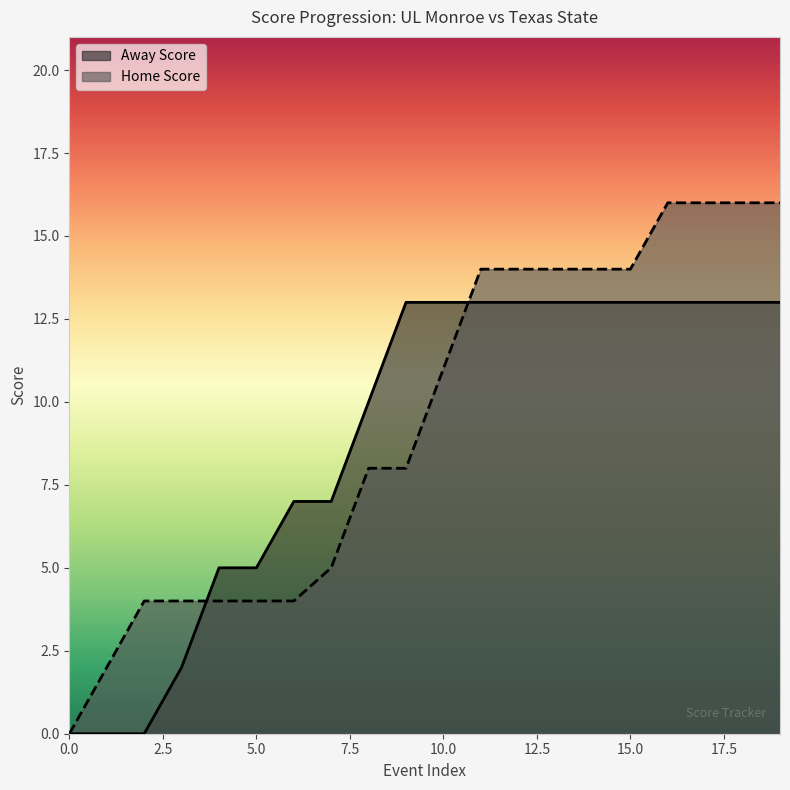

List the series in order of their overall mean, lowest first.

Away Score, Home Score